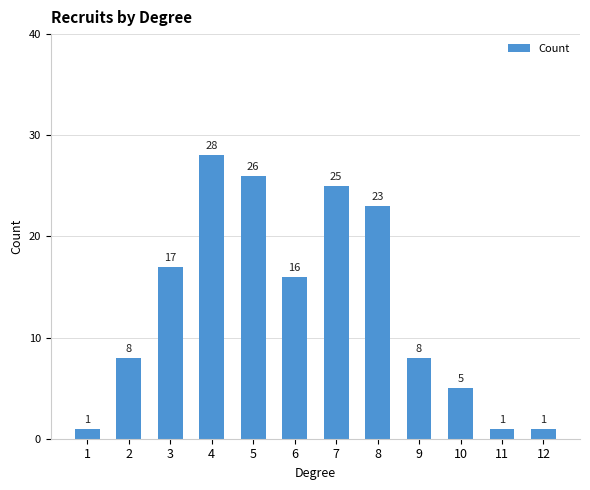

The value at 1 is 1. True or false?

True